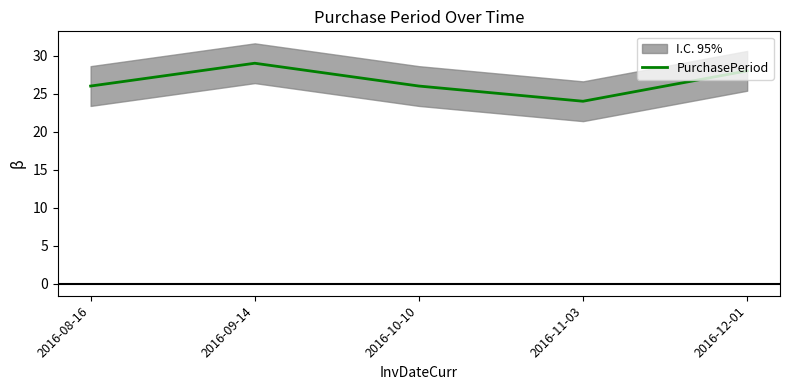

How many data points are above 26?

2